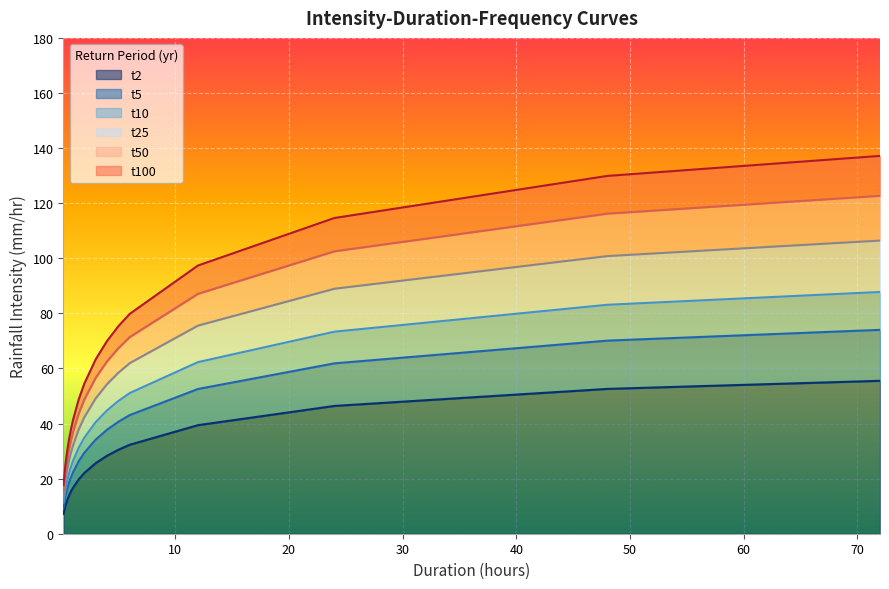

What is the greatest value displayed?

137.2